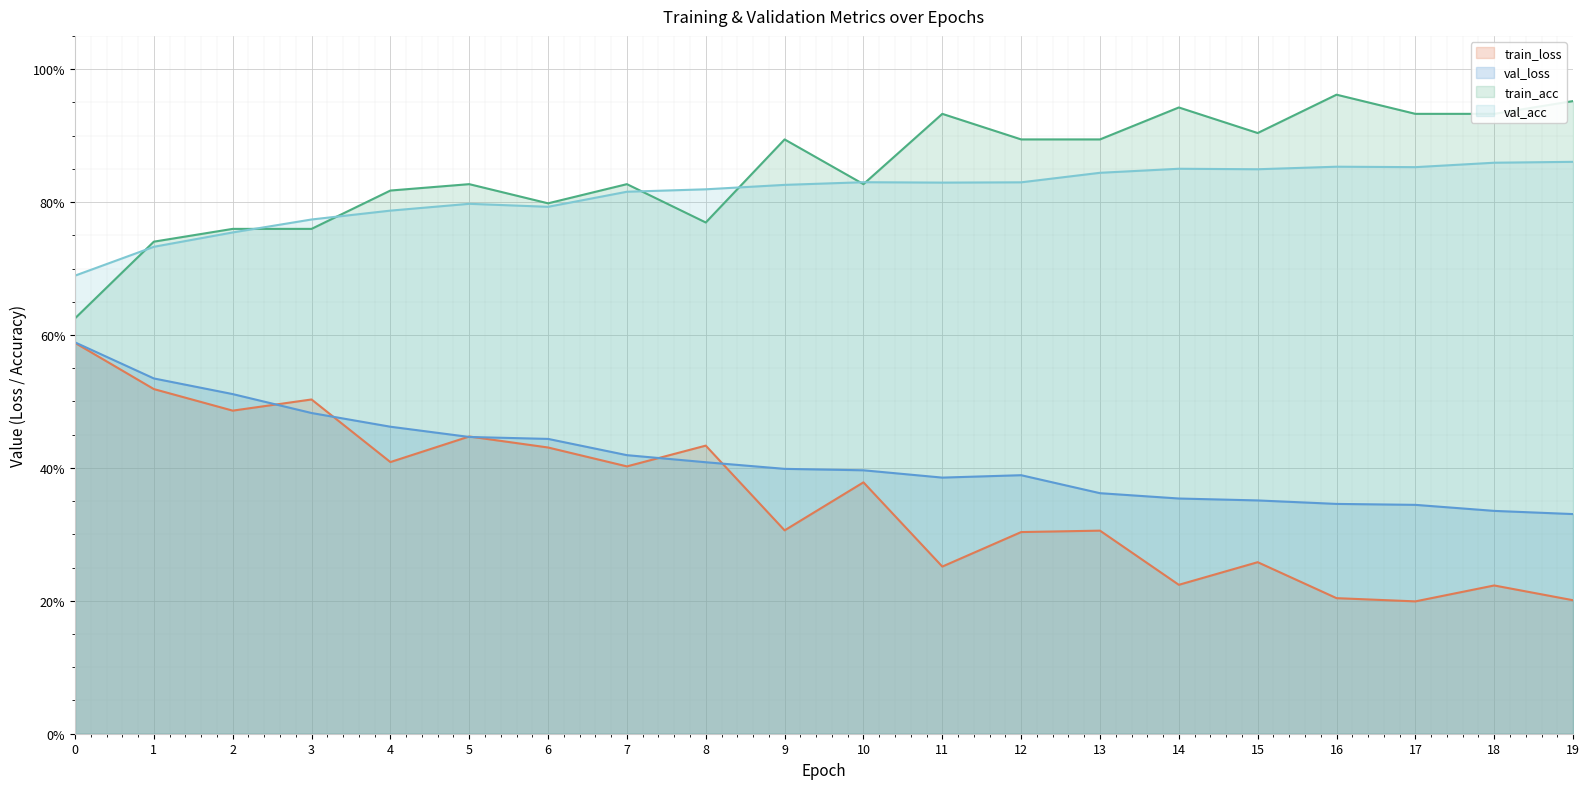

True or false: val_acc has more than 2 points higher than both neighbors.

True